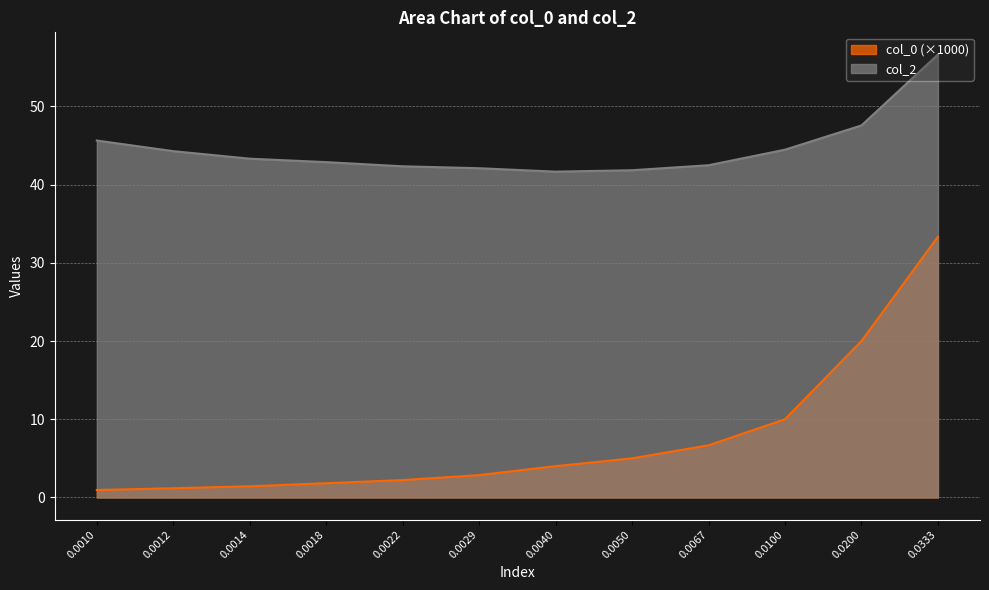

Is it true that col_2 equals 66.4 at 0.0018?

False